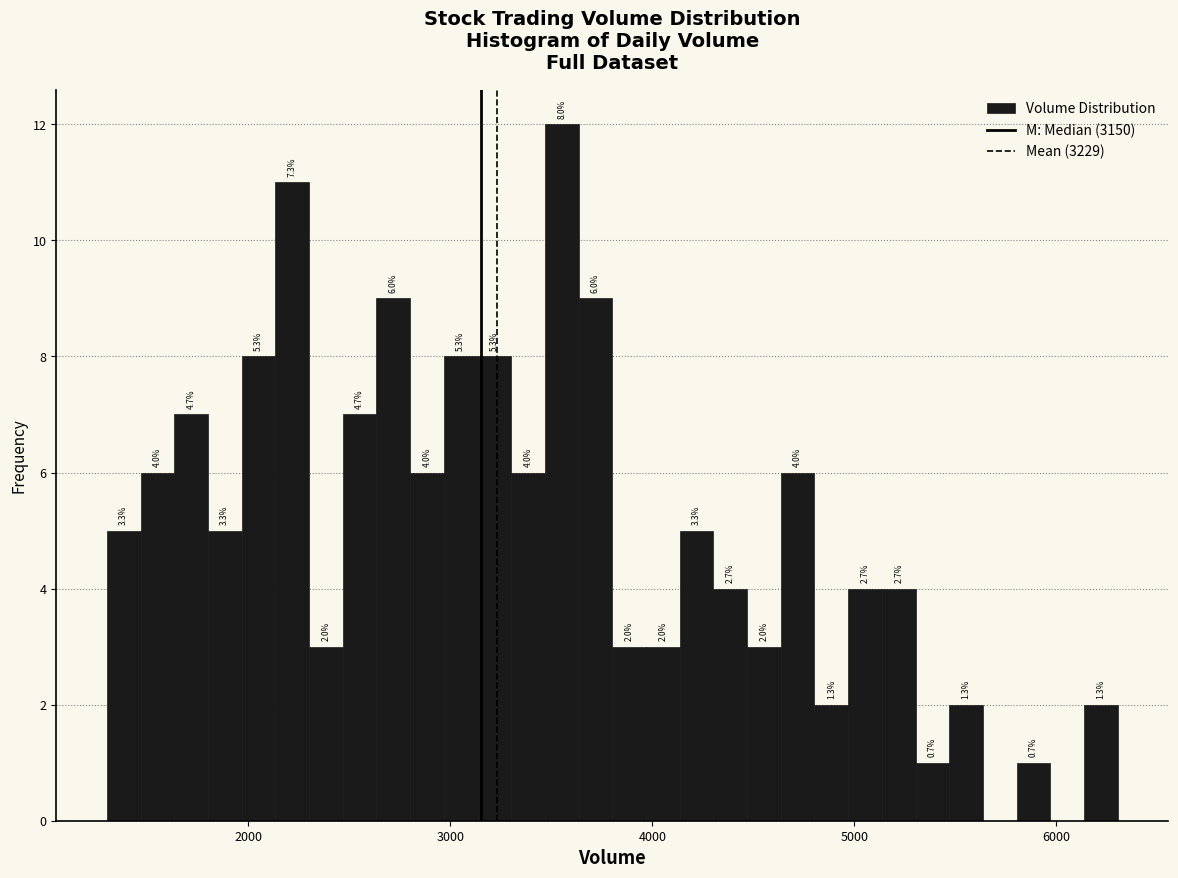

Read against the x-axis, roughly where is the centre of the tallest bar?

3600